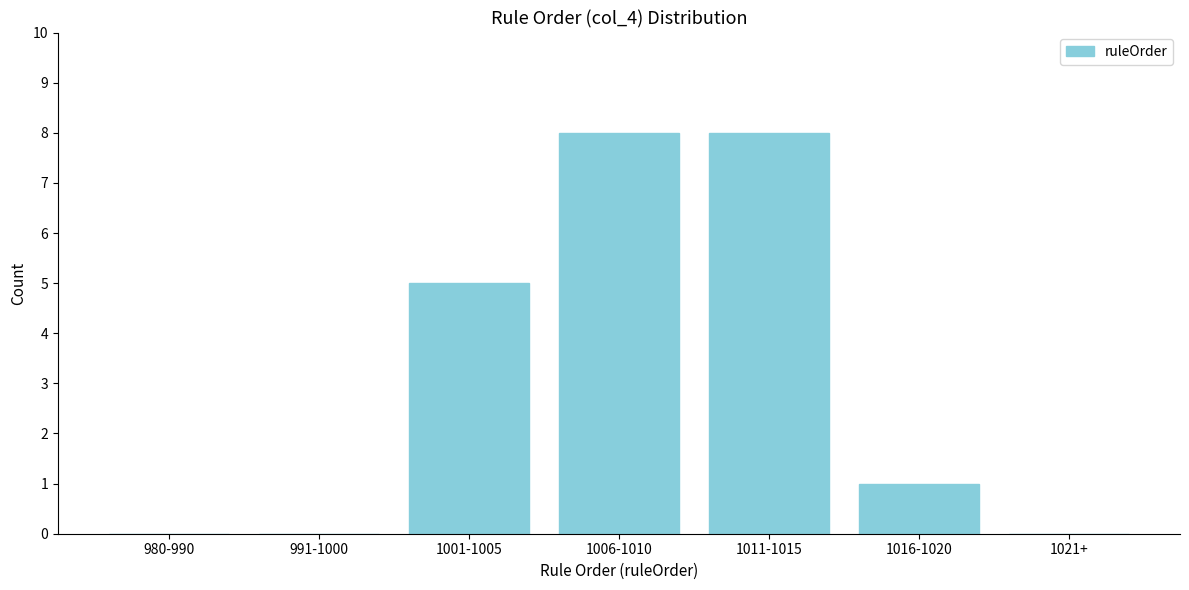

Reading left to right, extract all data points from this chart.

980-990=0	991-1000=0	1001-1005=5	1006-1010=8	1011-1015=8	1016-1020=1	1021+=0